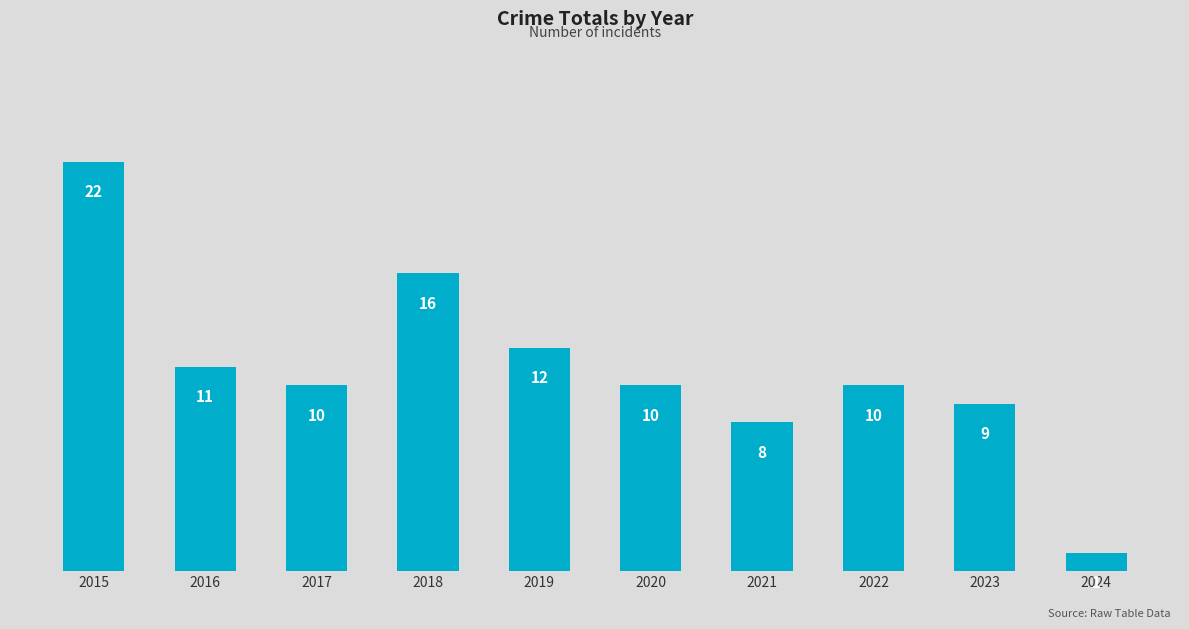

What value does the data have at 2015, to the nearest 5?

20